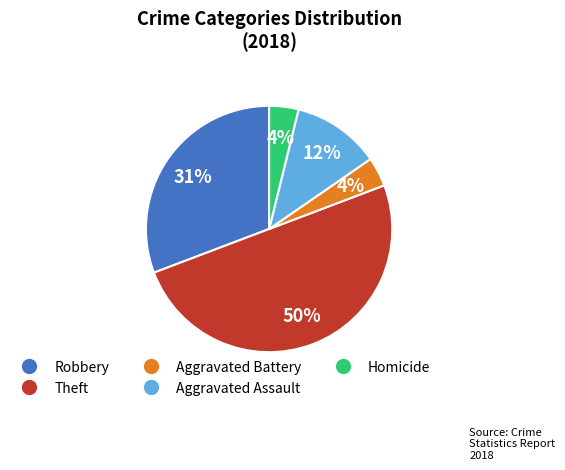

Approximately how many times larger is the value at Homicide compared to Robbery?

0.1